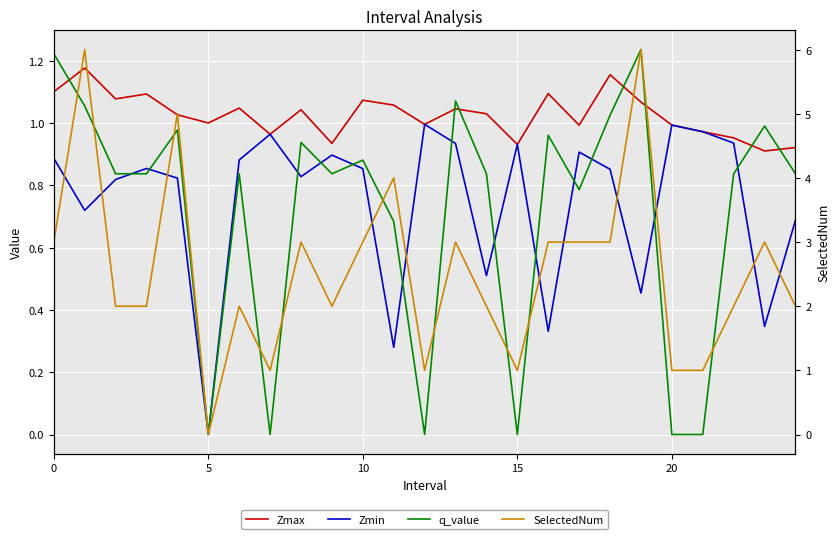

Reading right to left, what are all the values shown in this chart?

Zmax: 0.9	0.9	1.0	1.0	1.0	1.1	1.2	1.0	1.1	0.9	1.0	1.0	1.0	1.1	1.1	0.9	1.0	1.0	1.0	1.0	1.0	1.1	1.1	1.2	1.1
Zmin: 0.7	0.3	0.9	1.0	1.0	0.5	0.9	0.9	0.3	0.9	0.5	0.9	1.0	0.3	0.9	0.9	0.8	1.0	0.9	0.0	0.8	0.9	0.8	0.7	0.9
q_value: 0.8	1.0	0.8	0.0	0.0	1.2	1.0	0.8	1.0	0.0	0.8	1.1	0.0	0.7	0.9	0.8	0.9	0.0	0.8	0.0	1.0	0.8	0.8	1.1	1.2
SelectedNum: 2.0	3.0	2.0	1.0	1.0	6.0	3.0	3.0	3.0	1.0	2.0	3.0	1.0	4.0	3.0	2.0	3.0	1.0	2.0	0.0	5.0	2.0	2.0	6.0	3.0